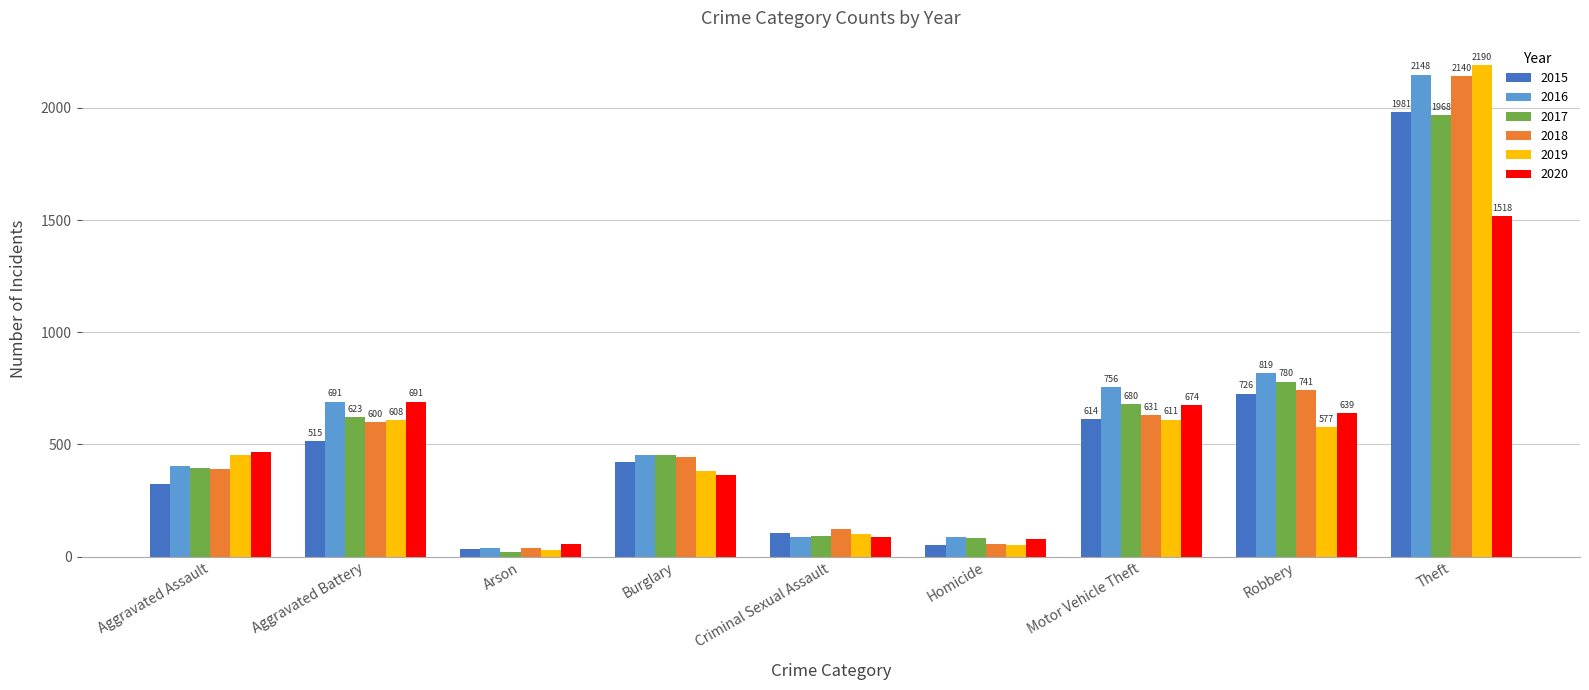

Count the number of categories in the chart.

9